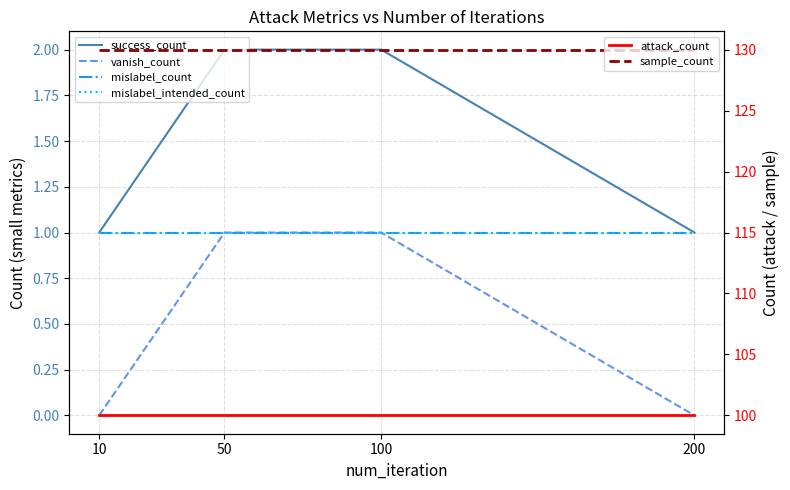

Between 100 and 200, which series saw the biggest shift?

success_count